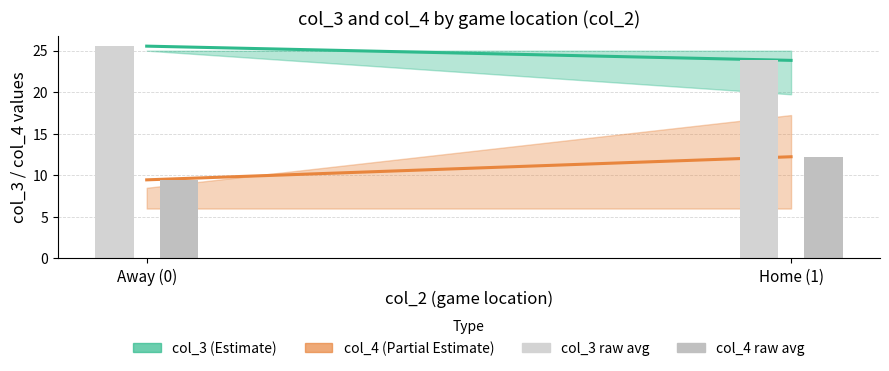

How many groups of bars are there?

2